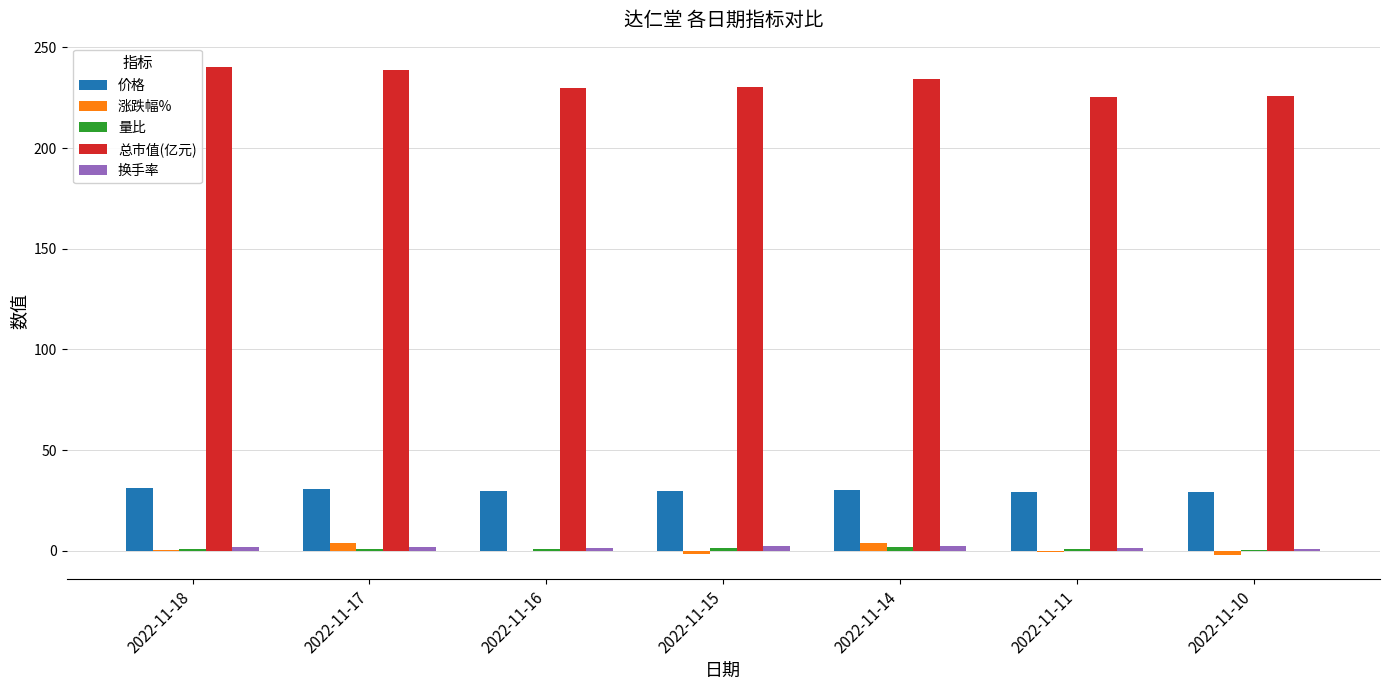

What is the sum of all 价格 values?

210.1